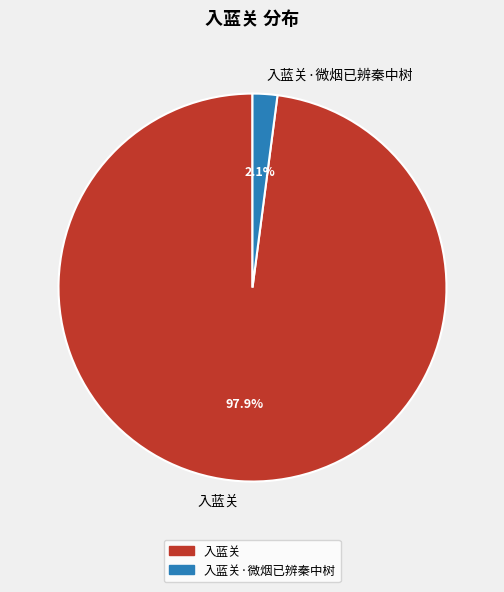

To the nearest percent, what is the difference between the 入蓝关·微烟已辨秦中树 and 入蓝关 slice percentages?

96%